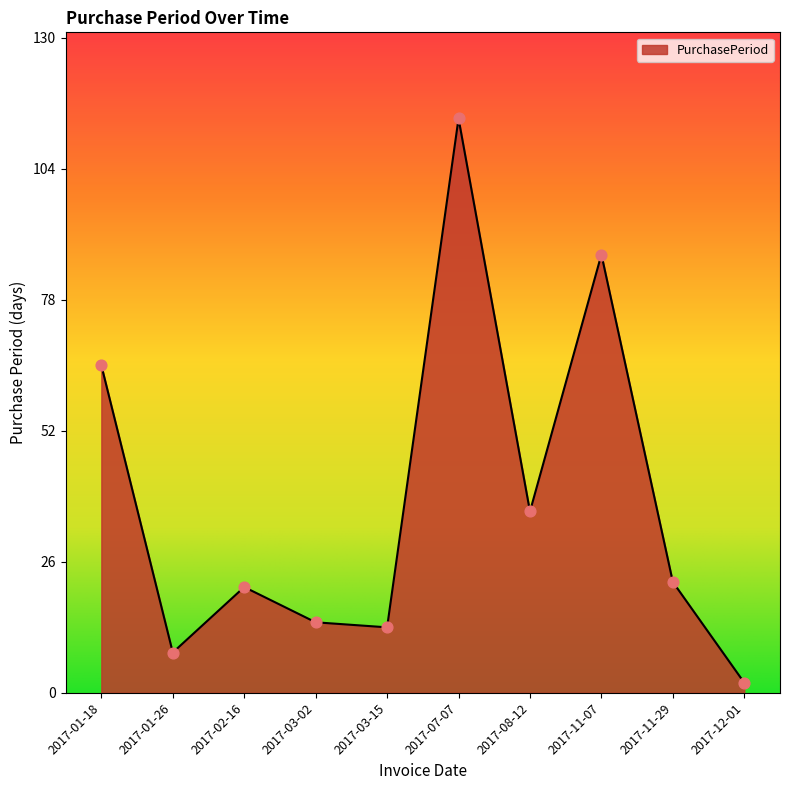

What is the ratio of the value at 2017-01-26 to the value at 2017-12-01?

4.0